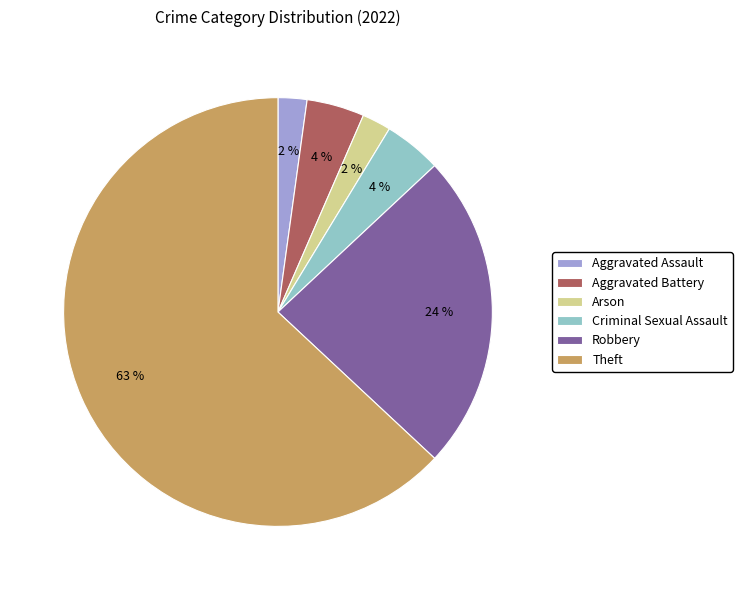

Does Criminal Sexual Assault represent more than half of the total?

No